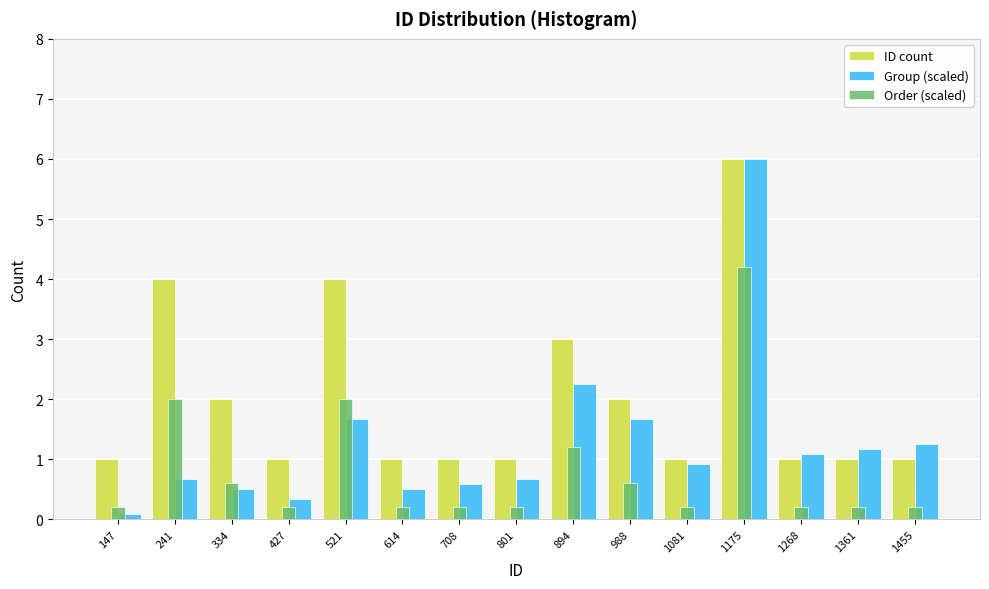

Reading left to right, transcribe this chart: for each range on the x-axis, give the height of each series' bar. Neither the bar edges nor the heights are printed on the chart, so give them approximately, as read against the axes.

100 to 190: ID count=1.0	Group (scaled)=under 0.1	Order (scaled)=0.2
190 to 290: ID count=4.0	Group (scaled)=0.7	Order (scaled)=2.0
290 to 380: ID count=2.0	Group (scaled)=0.5	Order (scaled)=0.6
380 to 470: ID count=1.0	Group (scaled)=0.3	Order (scaled)=0.2
470 to 570: ID count=4.0	Group (scaled)=1.7	Order (scaled)=2.0
570 to 660: ID count=1.0	Group (scaled)=0.5	Order (scaled)=0.2
660 to 750: ID count=1.0	Group (scaled)=0.6	Order (scaled)=0.2
750 to 850: ID count=1.0	Group (scaled)=0.7	Order (scaled)=0.2
850 to 940: ID count=3.0	Group (scaled)=2.3	Order (scaled)=1.2
940 to 1040: ID count=2.0	Group (scaled)=1.7	Order (scaled)=0.6
1040 to 1130: ID count=1.0	Group (scaled)=0.9	Order (scaled)=0.2
1130 to 1220: ID count=6.0	Group (scaled)=6.0	Order (scaled)=4.2
1220 to 1320: ID count=1.0	Group (scaled)=1.1	Order (scaled)=0.2
1320 to 1410: ID count=1.0	Group (scaled)=1.2	Order (scaled)=0.2
1410 to 1500: ID count=1.0	Group (scaled)=1.3	Order (scaled)=0.2